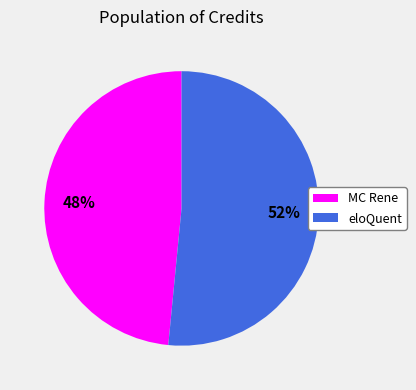

To the nearest percent, what is the combined percentage of MC Rene and eloQuent?

100%